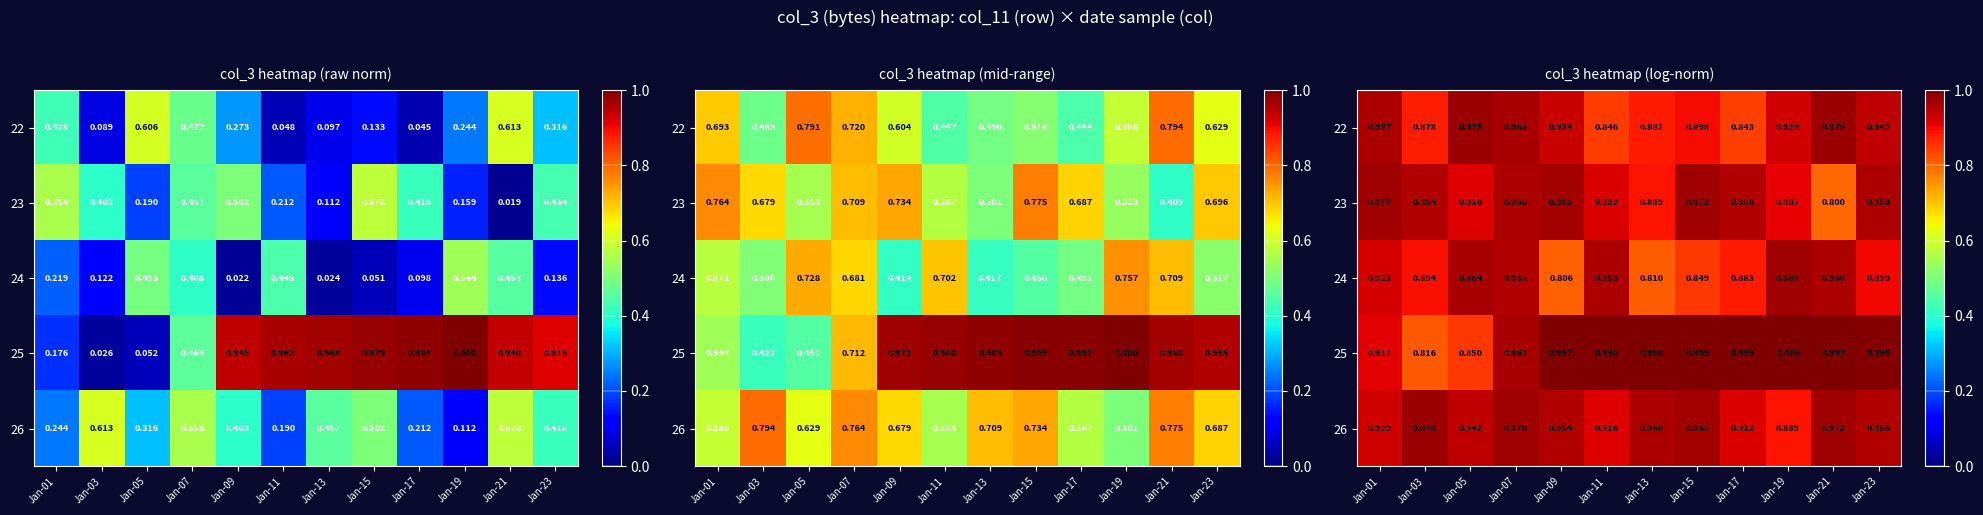

True or false: 23 has a value of 1.7 at Jan-09.

False